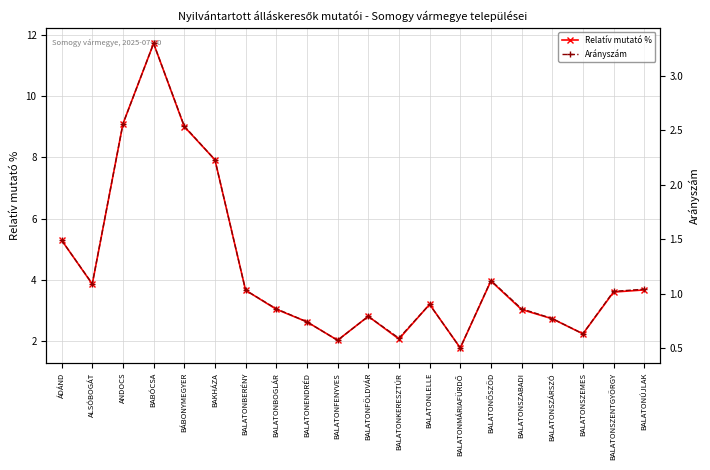

How many data points does each series have?

20